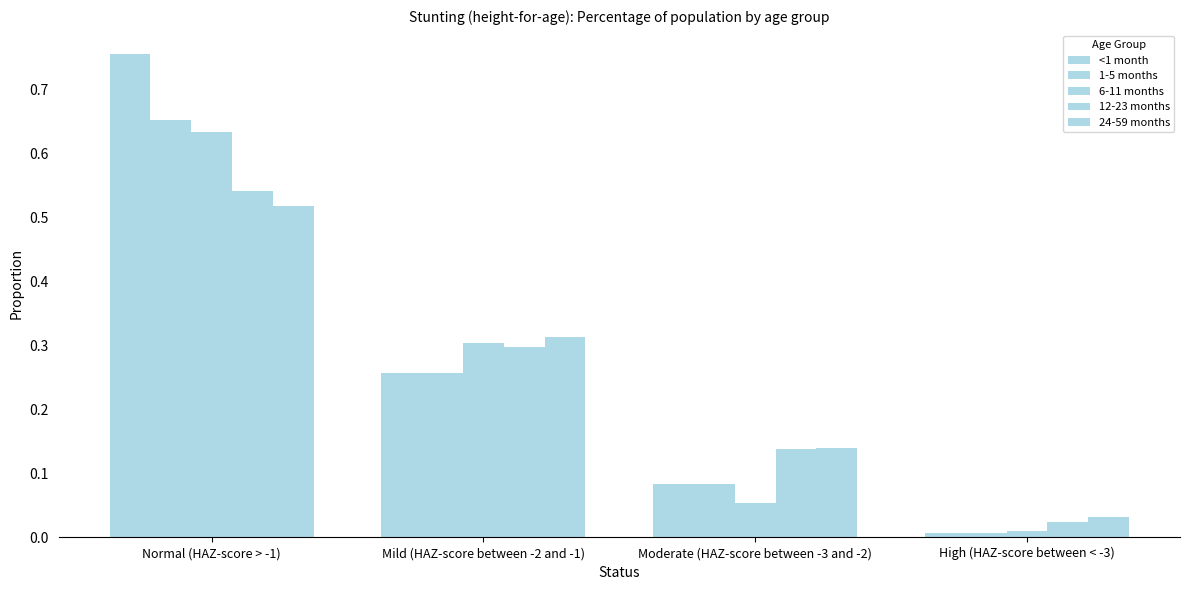

What is the difference between the maximum and minimum values in the 1-5 months series?

0.6